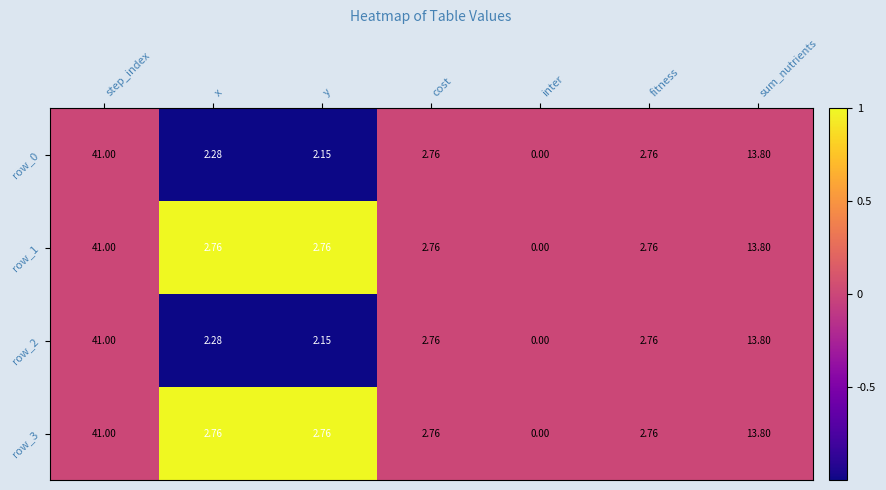

Which category has the lowest value in the row_0 series?

inter